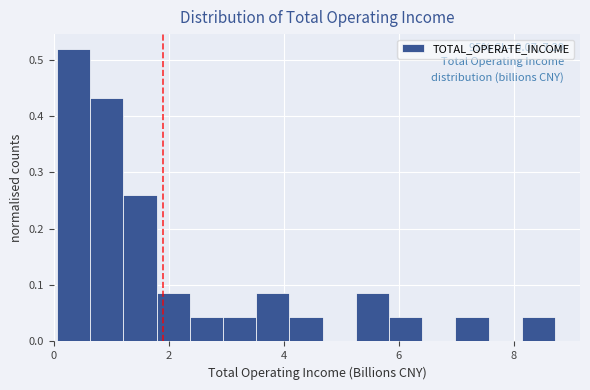

Read against the x-axis, roughly where is the centre of the tallest bar?

0.4